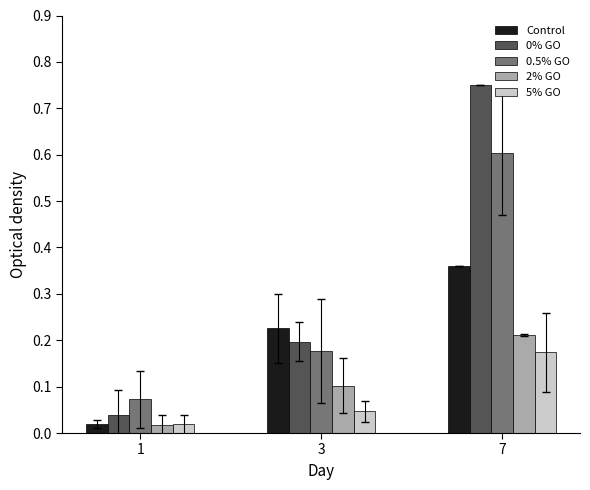

What is the total value across all series at 3?

0.7